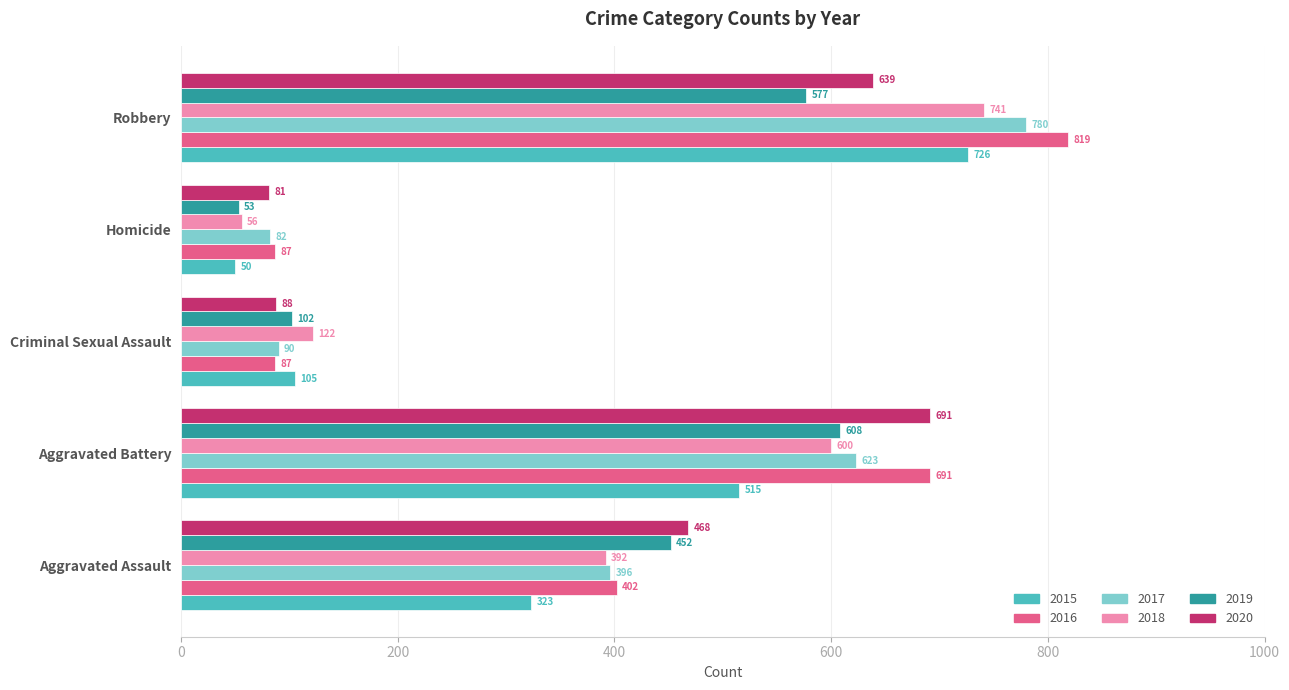

What is the maximum value shown in the chart?

819